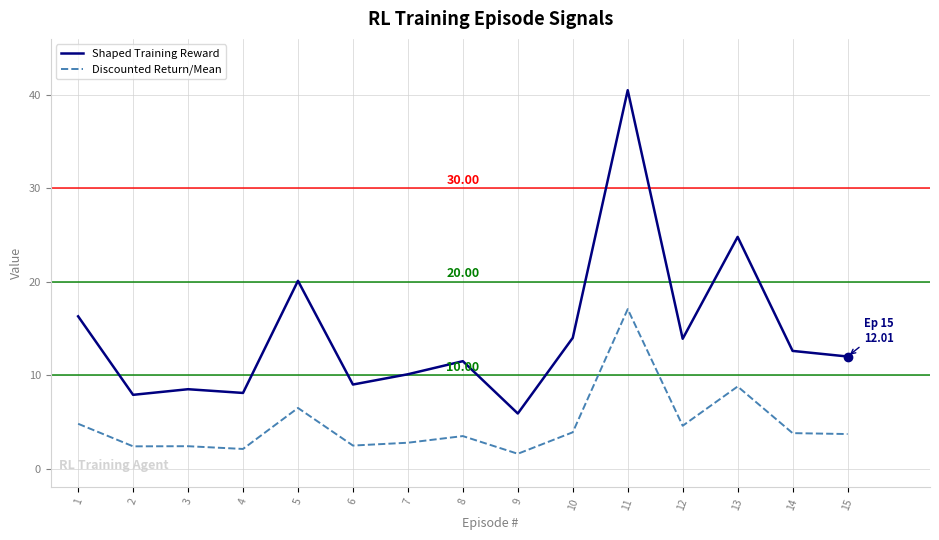

List the series in order of their peak value, highest first.

Shaped Training Reward, Discounted Return/Mean